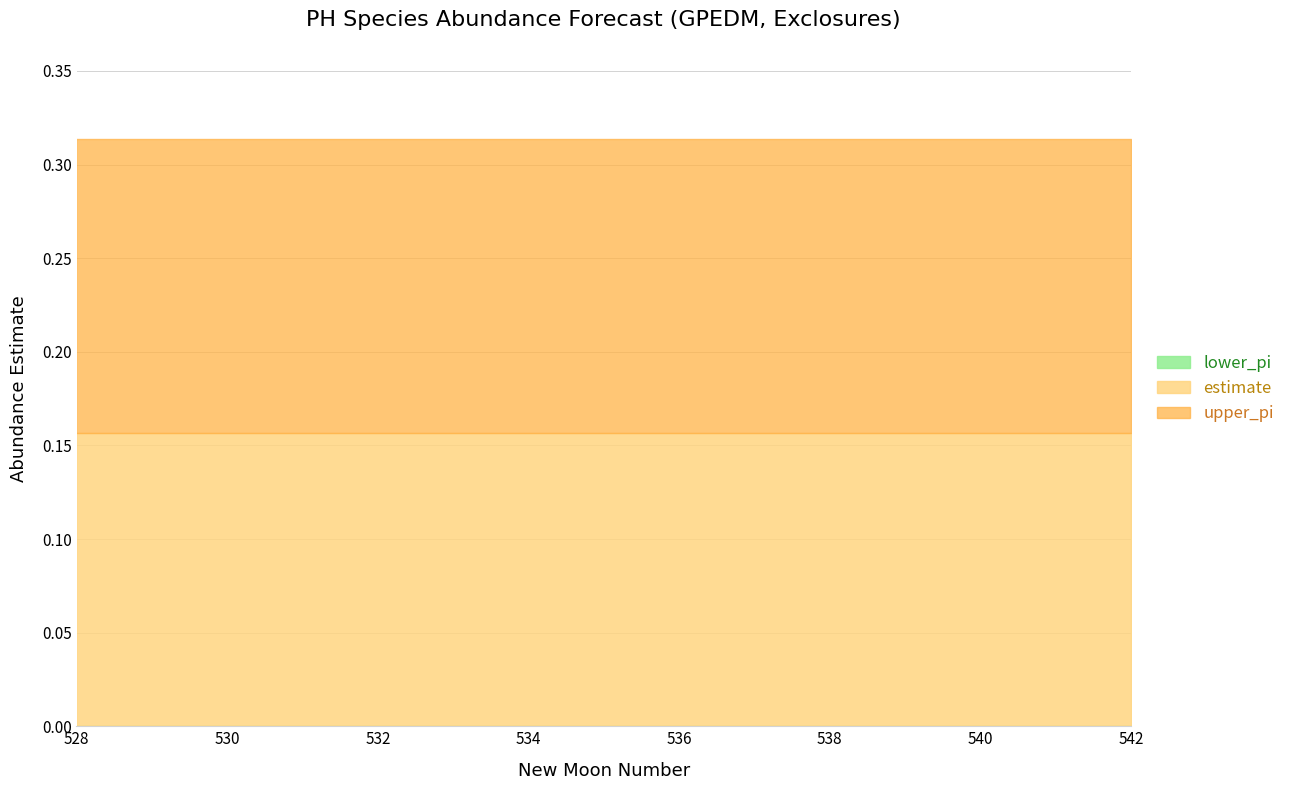

Is it true that lower_pi equals -0.2 at 534?

True